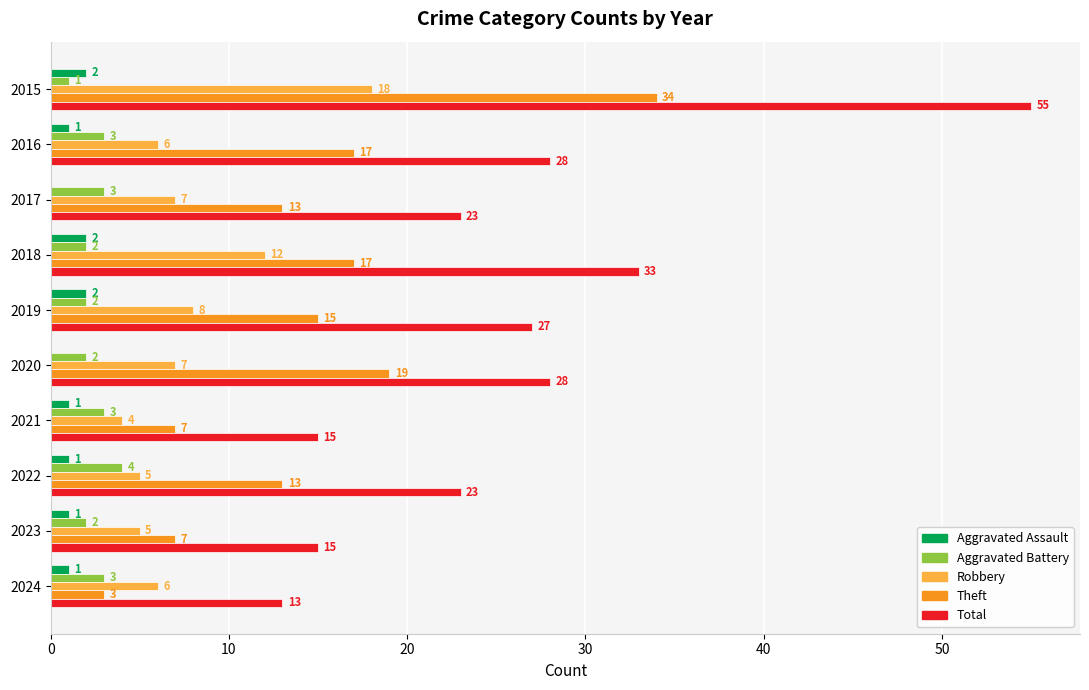

What is the sum of all Total values?

260